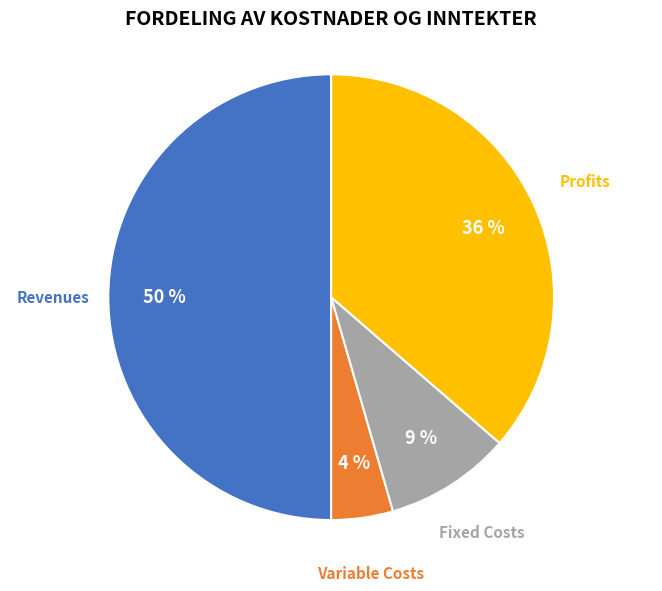

How many segments does this pie chart have?

4